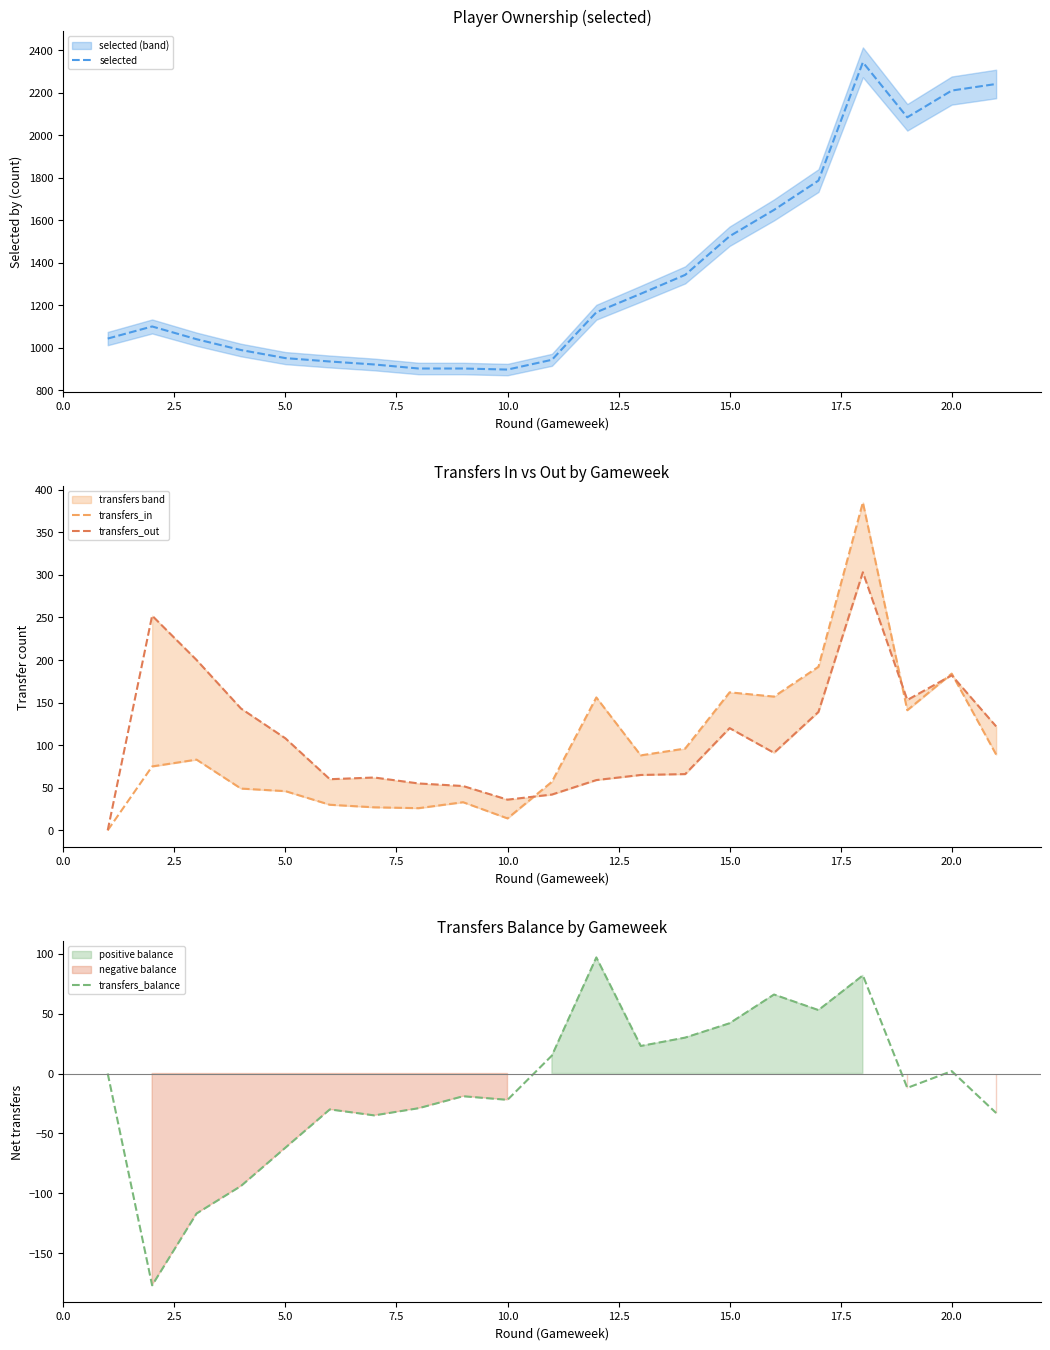

What is the minimum value for transfers_balance?

-177